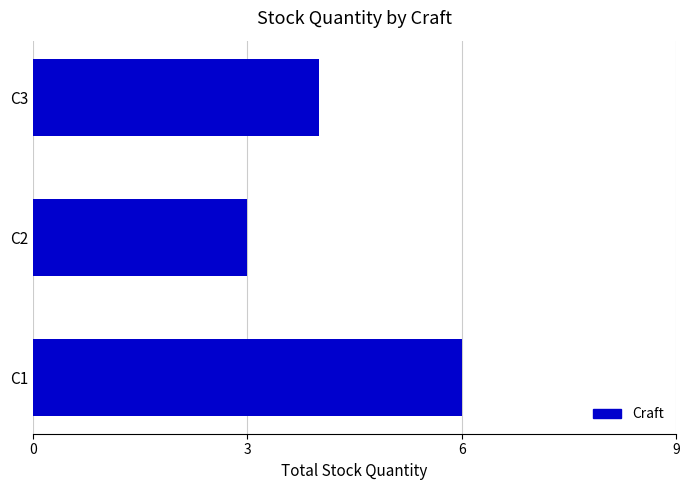

What is the approximate value at C1?

6